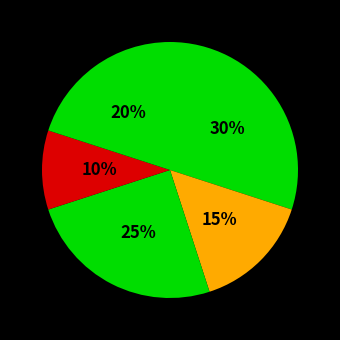

How many segments does this pie chart have?

5